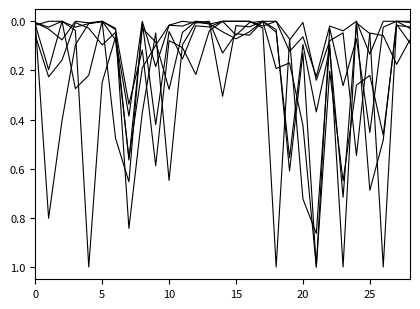

Does the chart have visible grid lines?

No